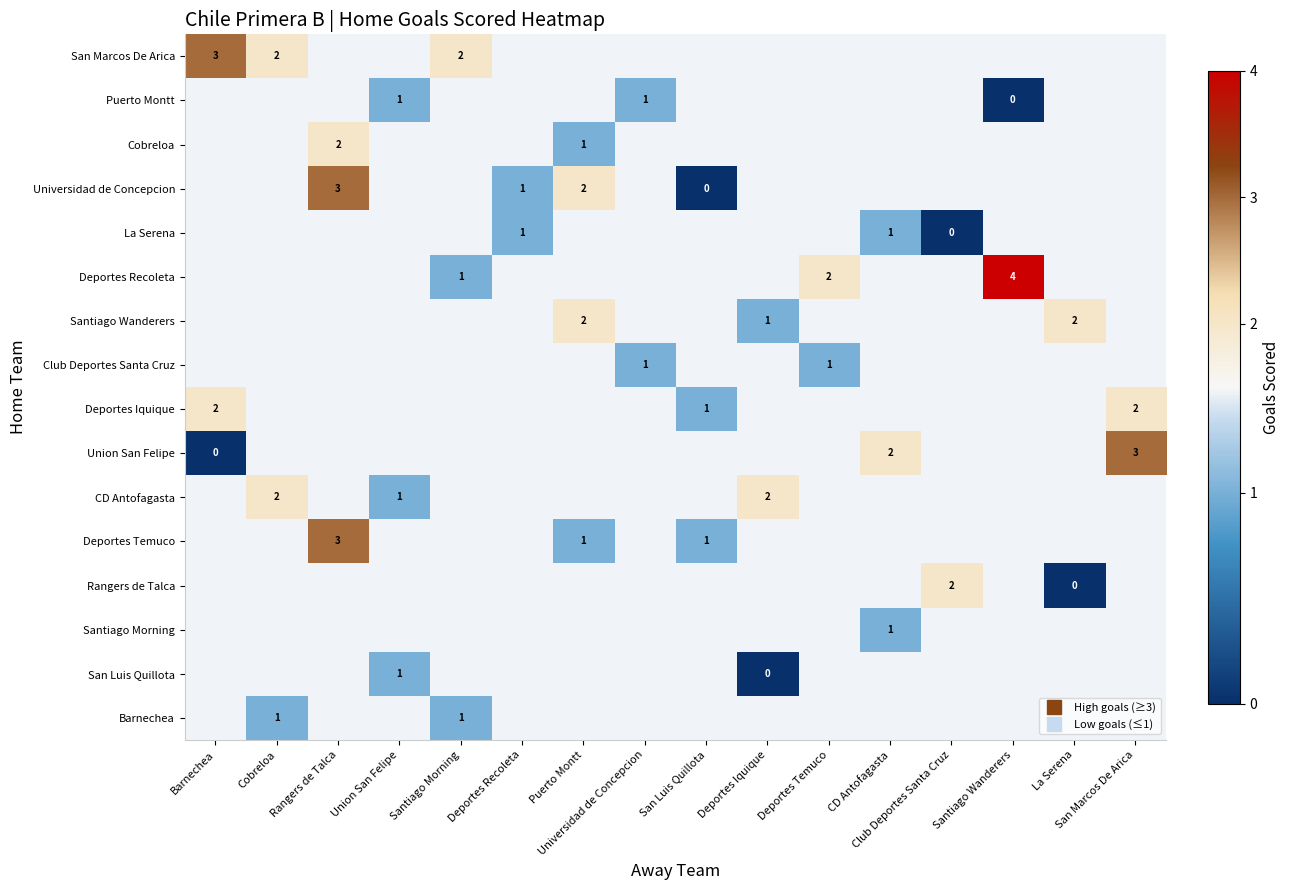

Between Union San Felipe and Club Deportes Santa Cruz, which is larger?

Club Deportes Santa Cruz